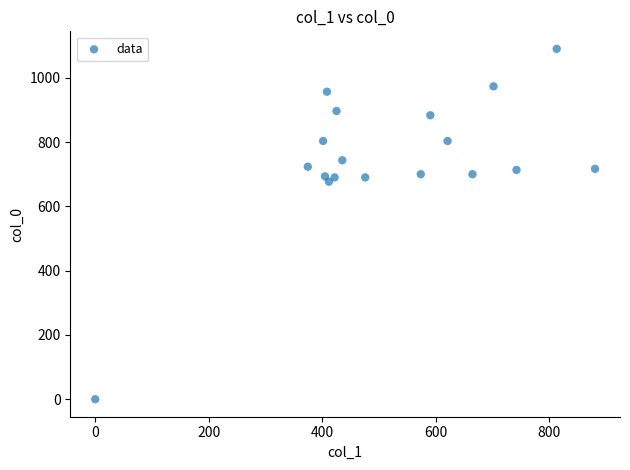

What Y value in the scatter plot is closest to 545?

676.7